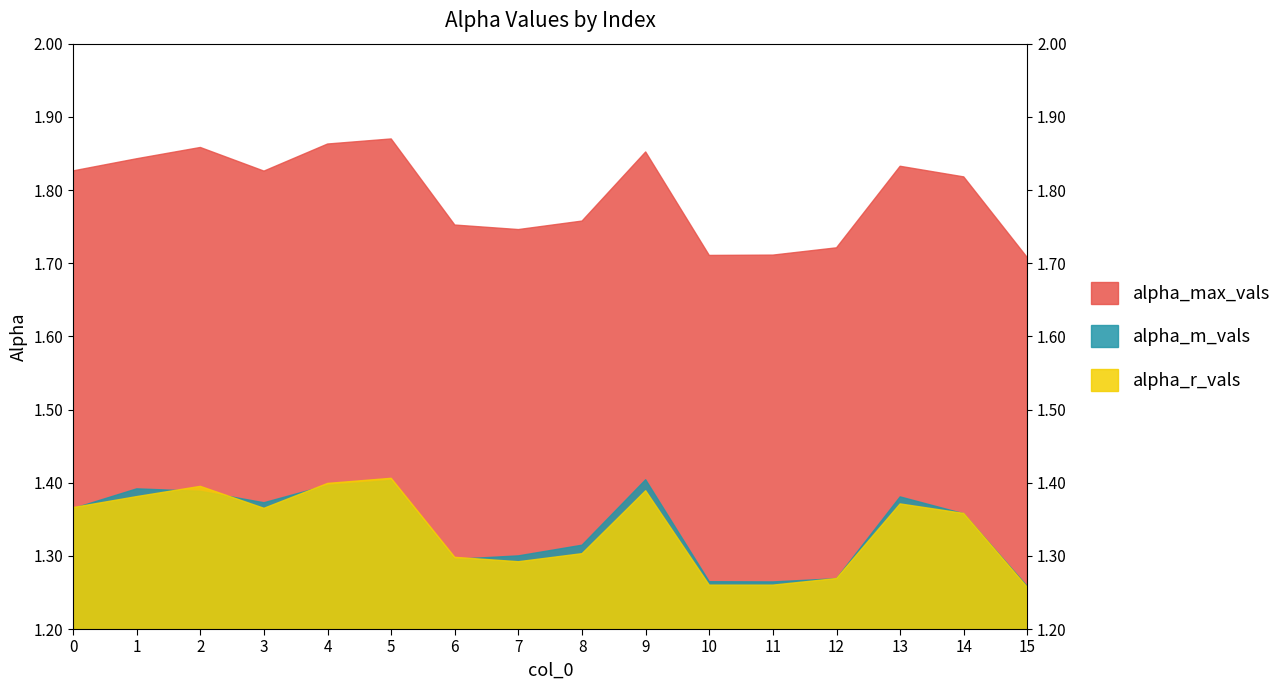

List the labels in order of alpha_max_vals value, largest first.

5, 4, 2, 9, 1, 13, 0, 3, 14, 8, 6, 7, 12, 11, 10, 15